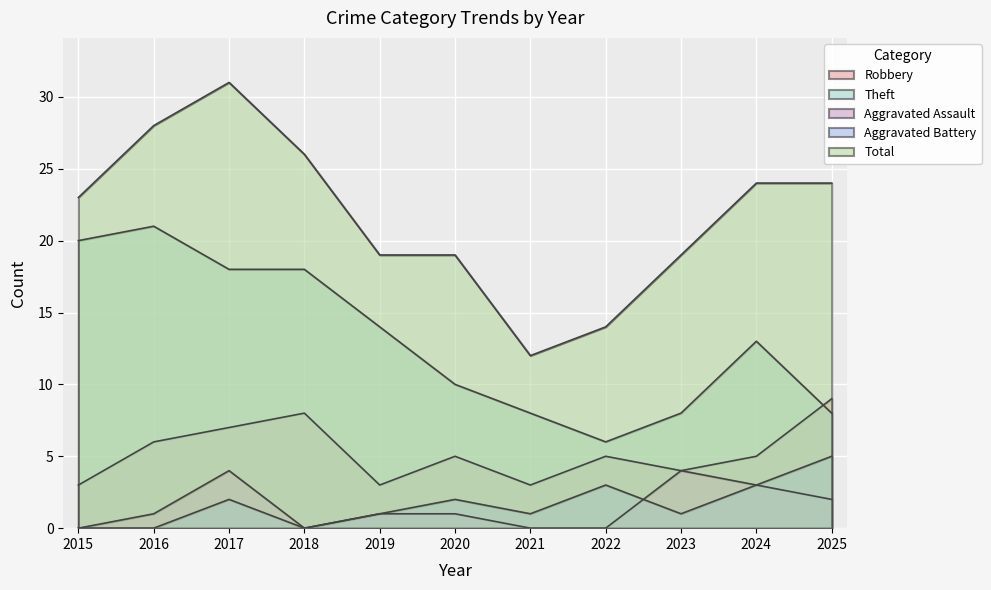

Which series has the largest range (max minus min)?

Total